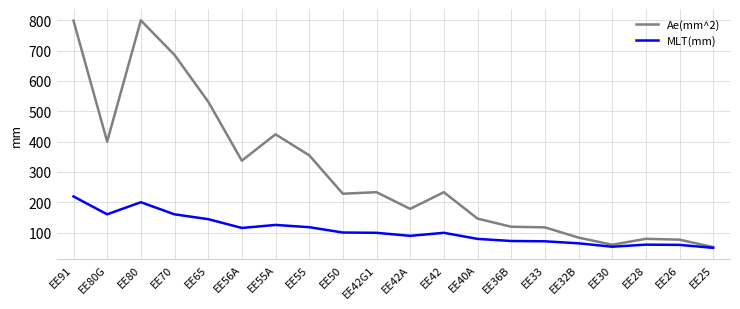

Which series has the widest spread of values?

Ae(mm^2)